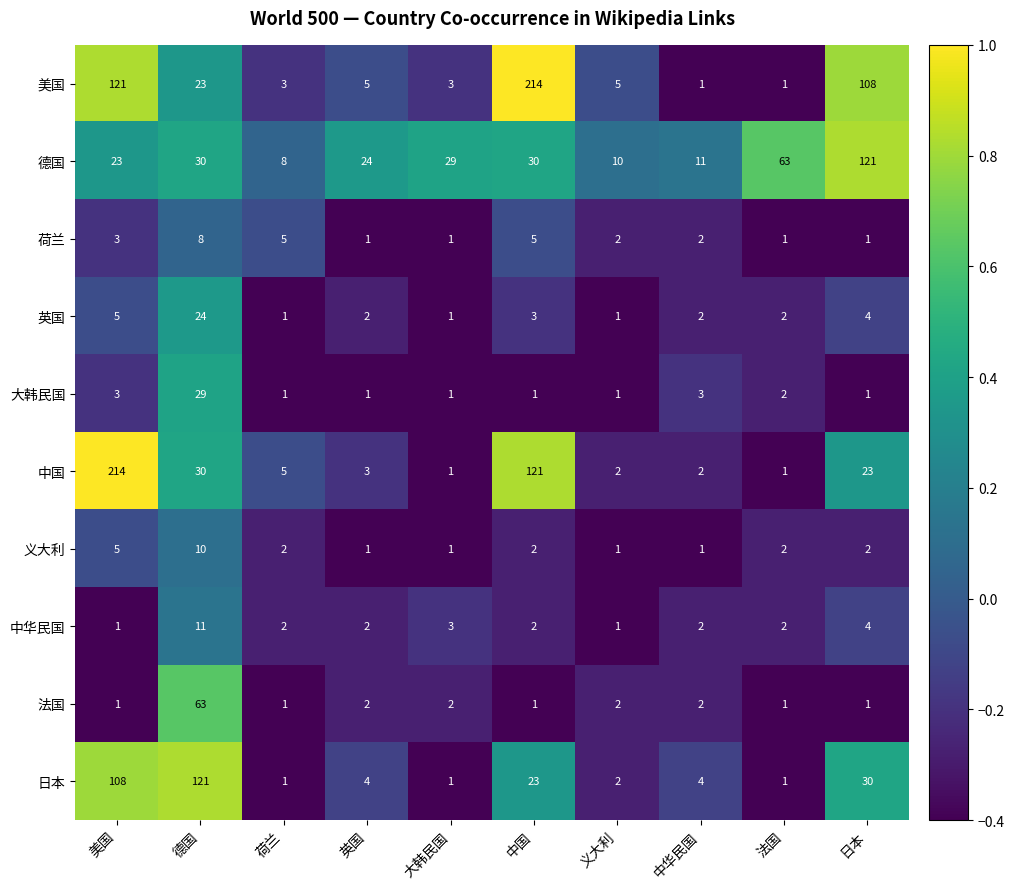

How many series are shown in this chart?

10